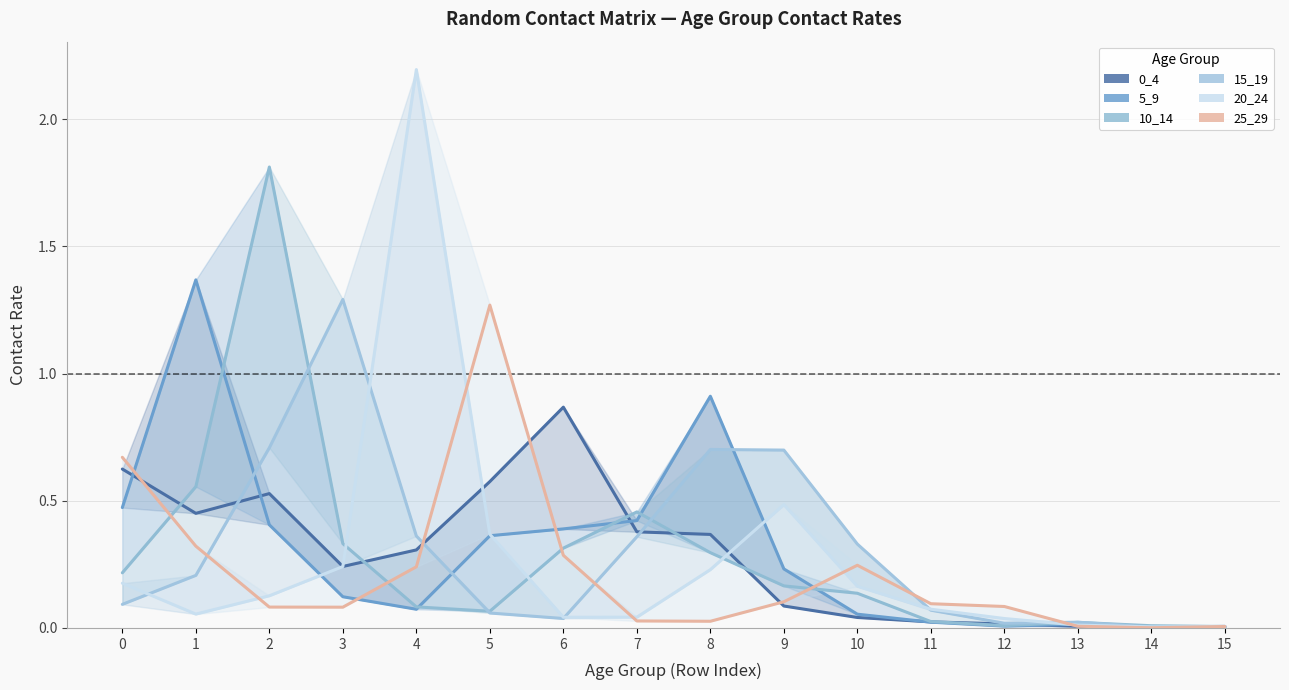

How many times do 25_29 and 10_14 cross each other?

5